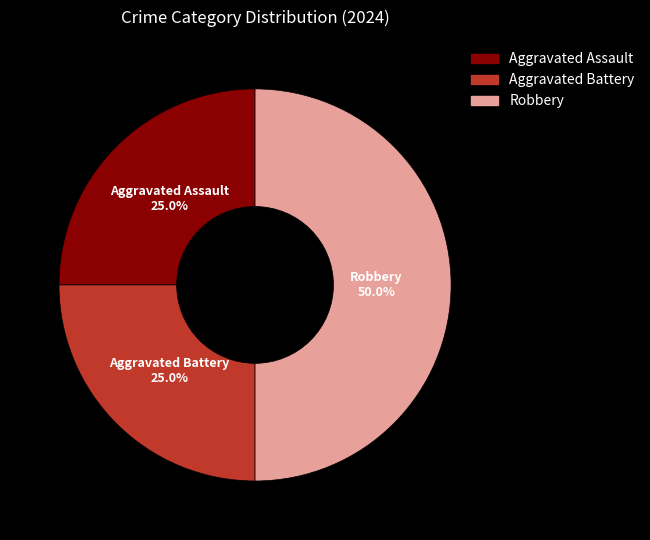

To the nearest percent, what is the average slice percentage?

33%